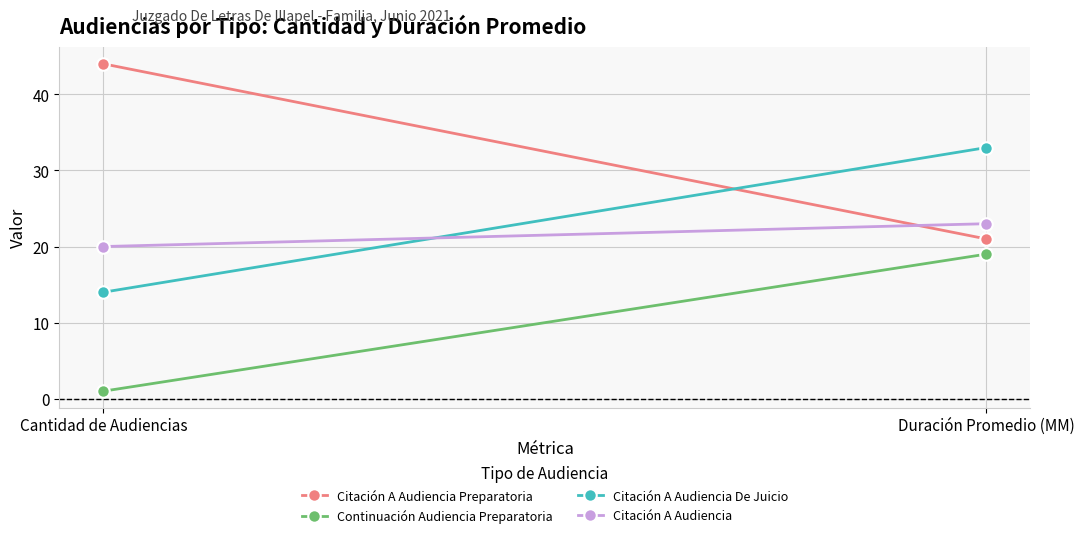

Which series has the widest spread of values?

Citación A Audiencia Preparatoria